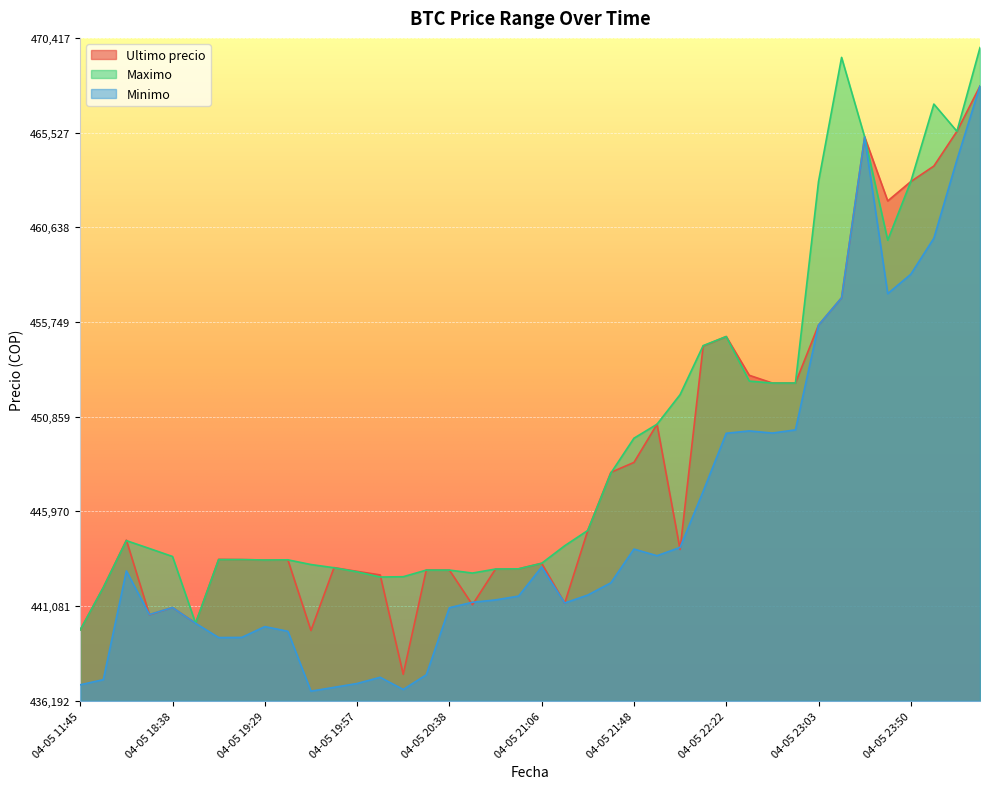

Rank the series at 04-05 23:50 from lowest to highest value.

Minimo, Ultimo precio, Maximo